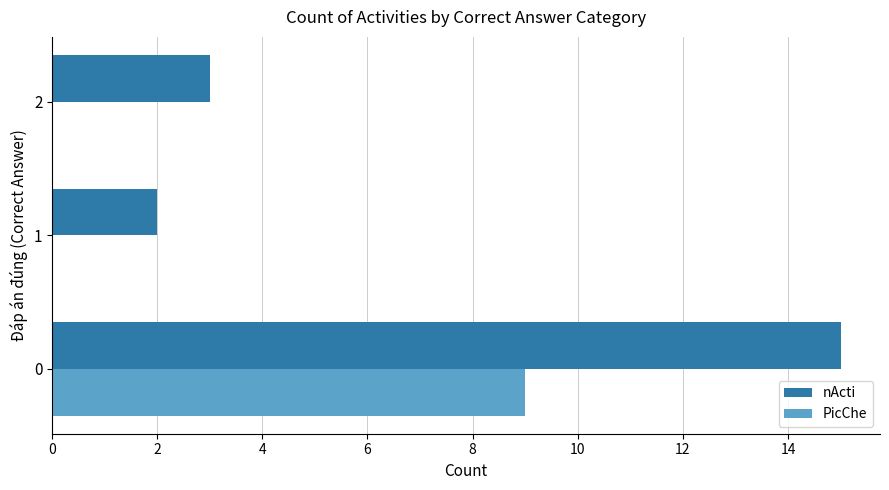

What are all the series names shown in the legend?

nActi, PicChe